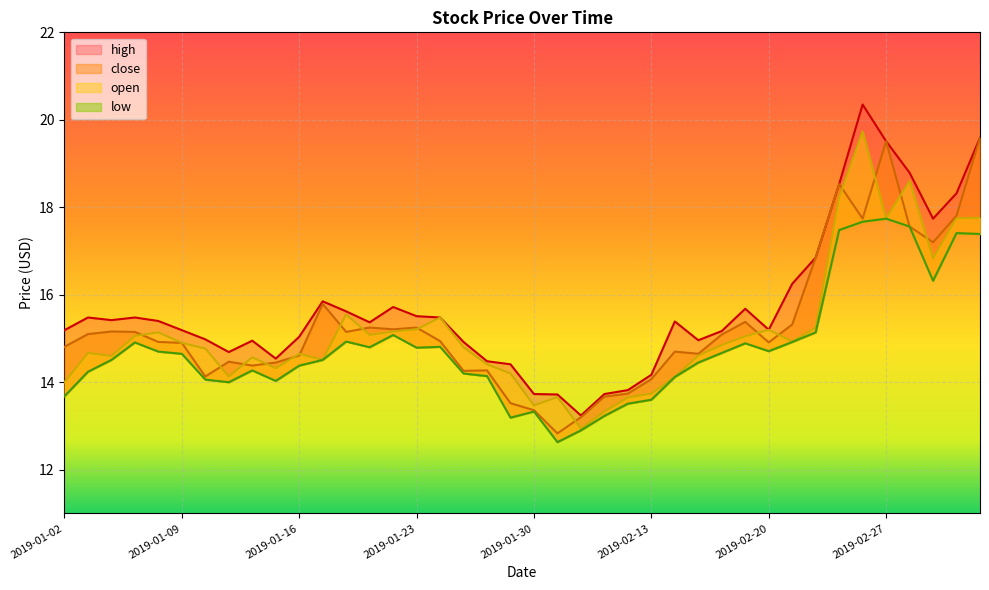

How many categories are shown in the chart?

40